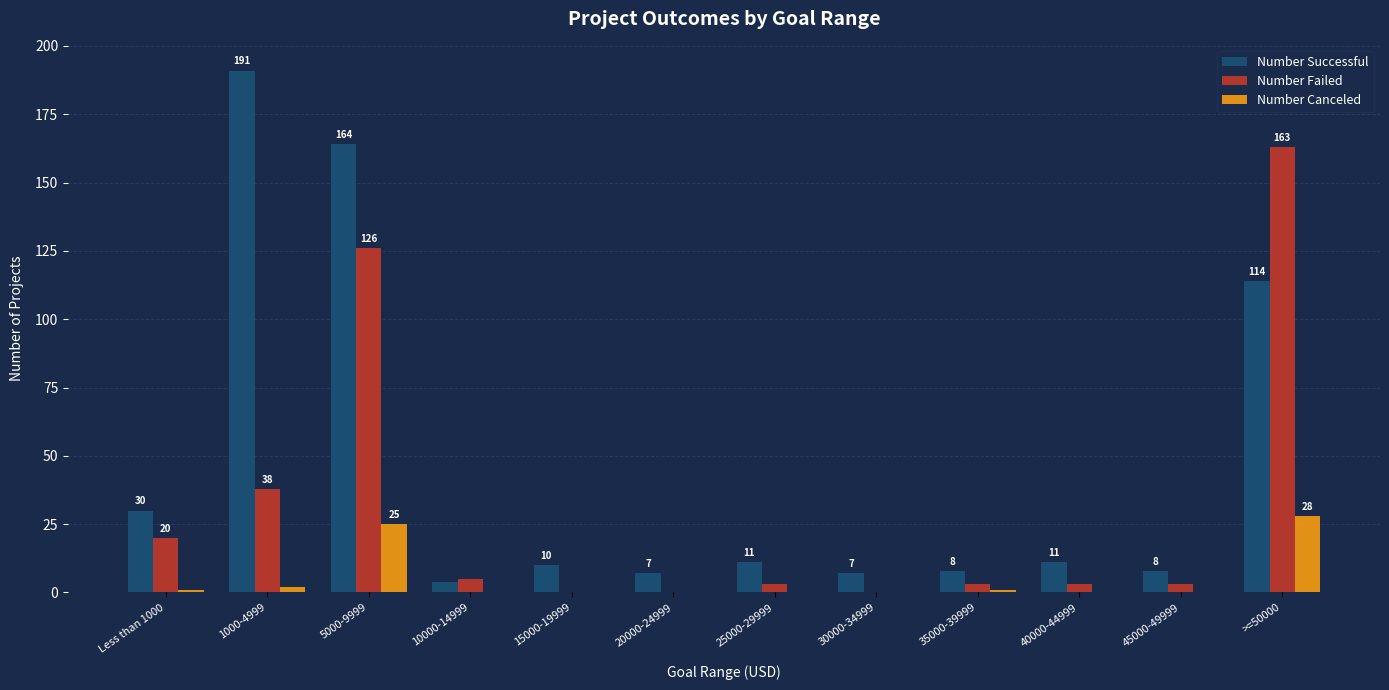

Reading left to right, list all the values displayed in this chart.

Number Successful: Less than 1000=30	1000-4999=191	5000-9999=164	10000-14999=4	15000-19999=10	20000-24999=7	25000-29999=11	30000-34999=7	35000-39999=8	40000-44999=11	45000-49999=8	>=50000=114
Number Failed: Less than 1000=20	1000-4999=38	5000-9999=126	10000-14999=5	15000-19999=0	20000-24999=0	25000-29999=3	30000-34999=0	35000-39999=3	40000-44999=3	45000-49999=3	>=50000=163
Number Canceled: Less than 1000=1	1000-4999=2	5000-9999=25	10000-14999=0	15000-19999=0	20000-24999=0	25000-29999=0	30000-34999=0	35000-39999=1	40000-44999=0	45000-49999=0	>=50000=28